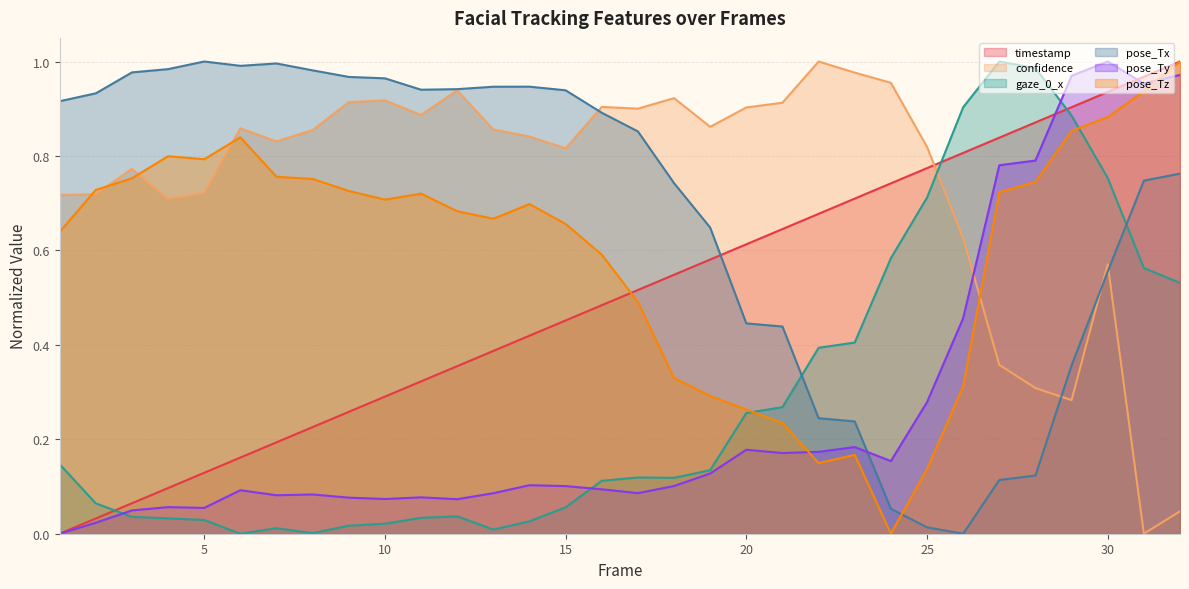

Read the timestamp value at 23.

0.7